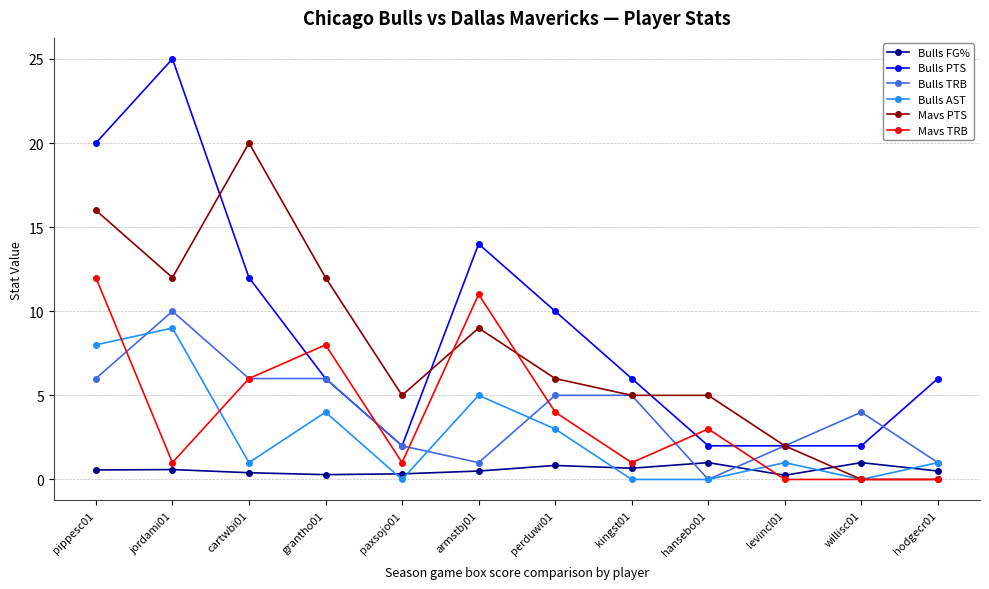

What is the sum of the Bulls PTS values at kingst01 and hansebo01?

8.0